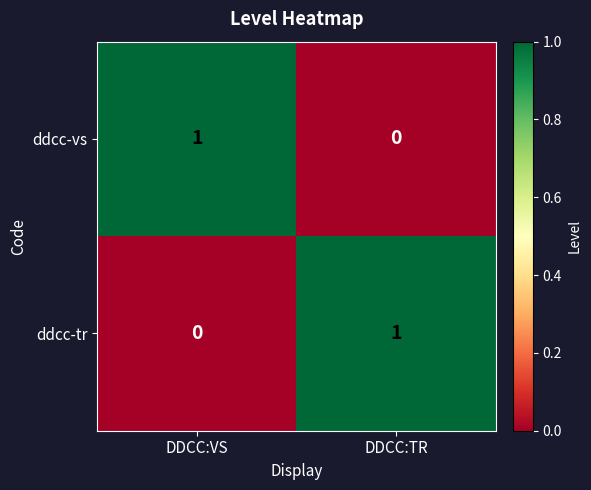

Is it true that ddcc-tr equals -1 at DDCC:VS?

False